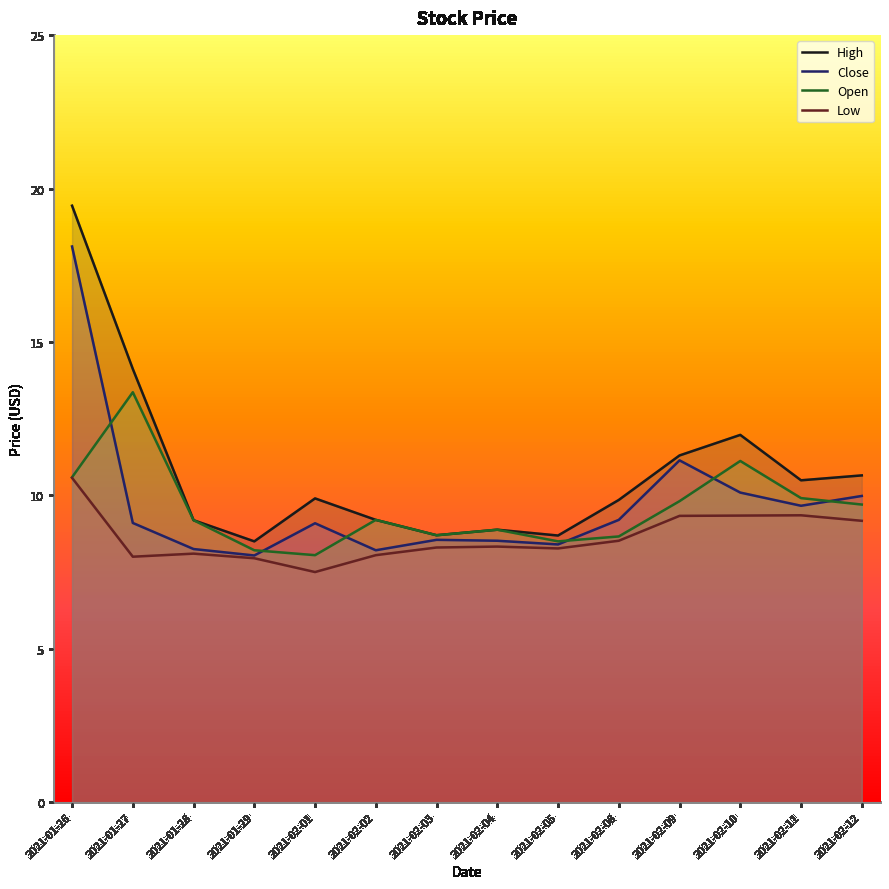

True or false: Low and High cross at least once.

False